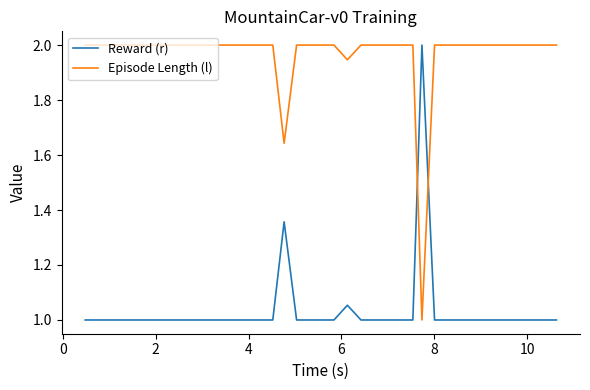

List the series in order of their overall mean, lowest first.

Reward (r), Episode Length (l)